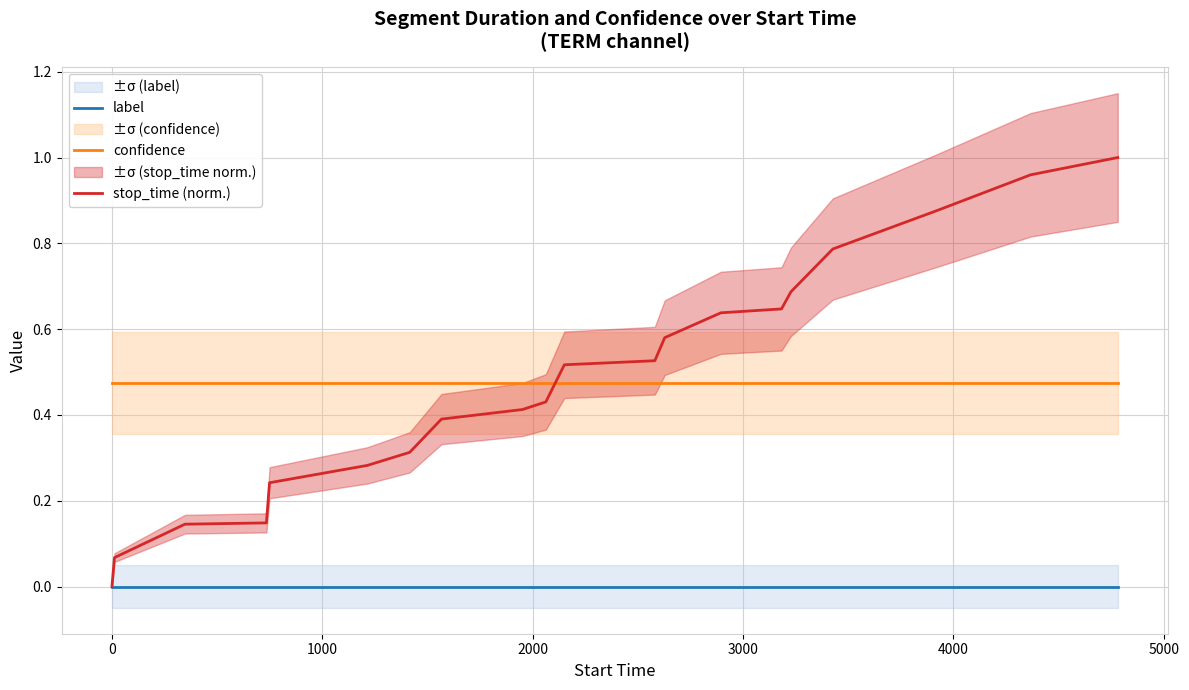

True or false: confidence and label cross at least once.

False